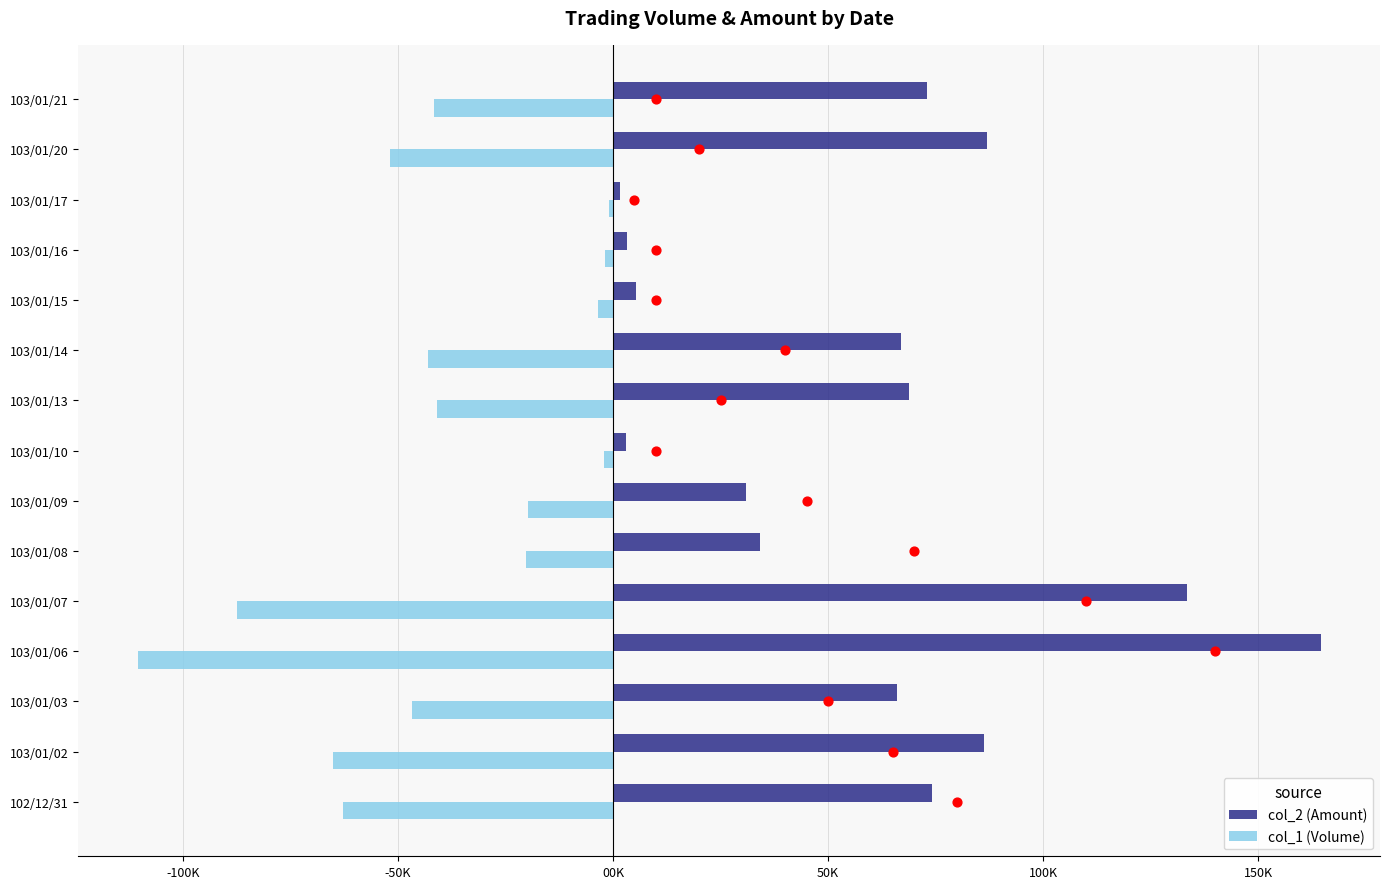

At how many categories does at least one series exceed -7?

15